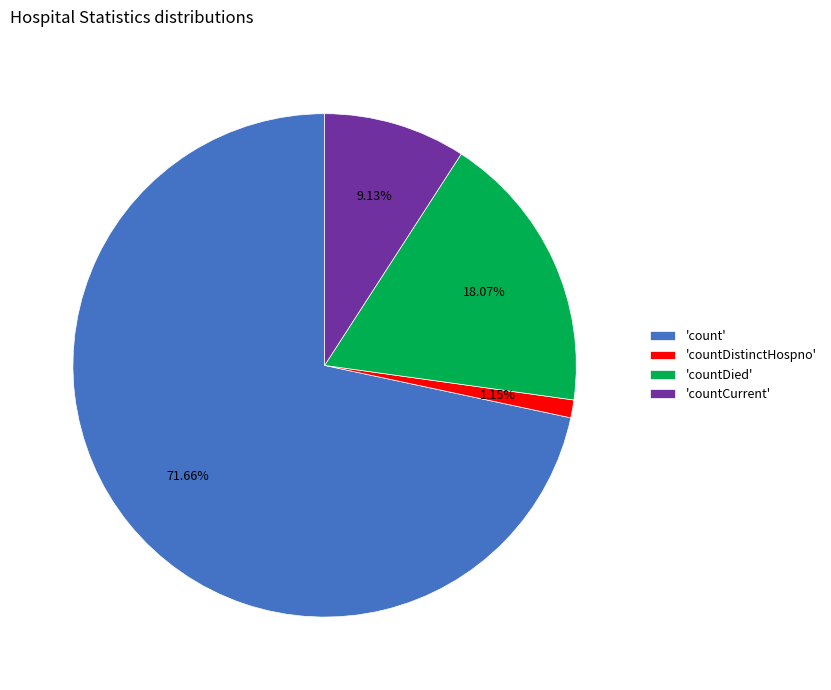

Which category has the biggest portion of the pie?

'count'